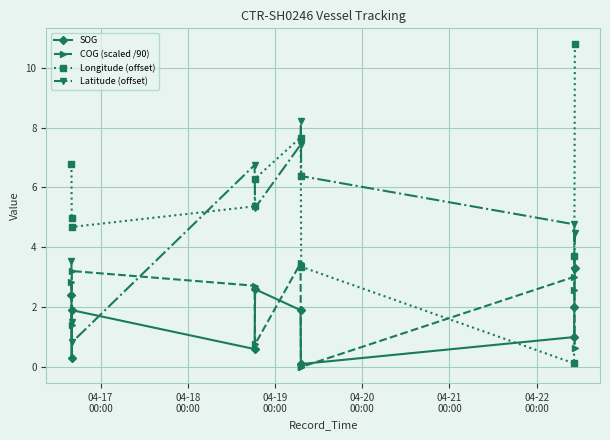

How many data points in COG (scaled /90) are above 2?

6